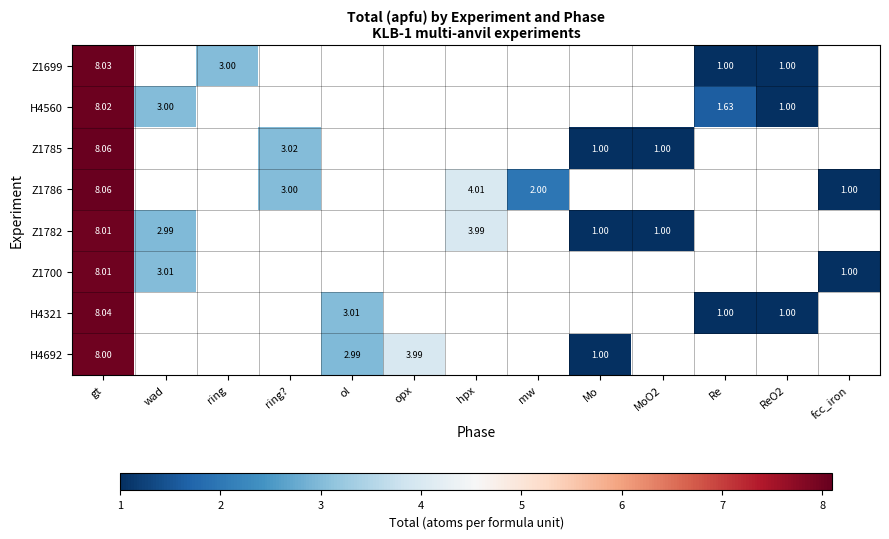

Is the value of H4692 at ol greater than the value of Z1785 at Mo?

Yes